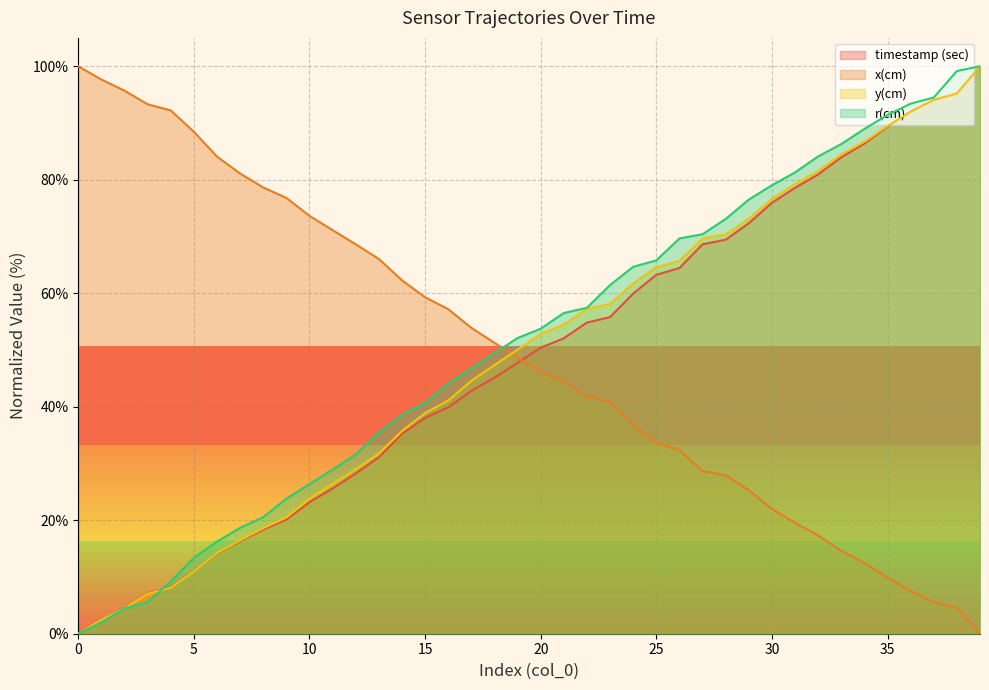

How many data points in r(cm) are less than 53?

20